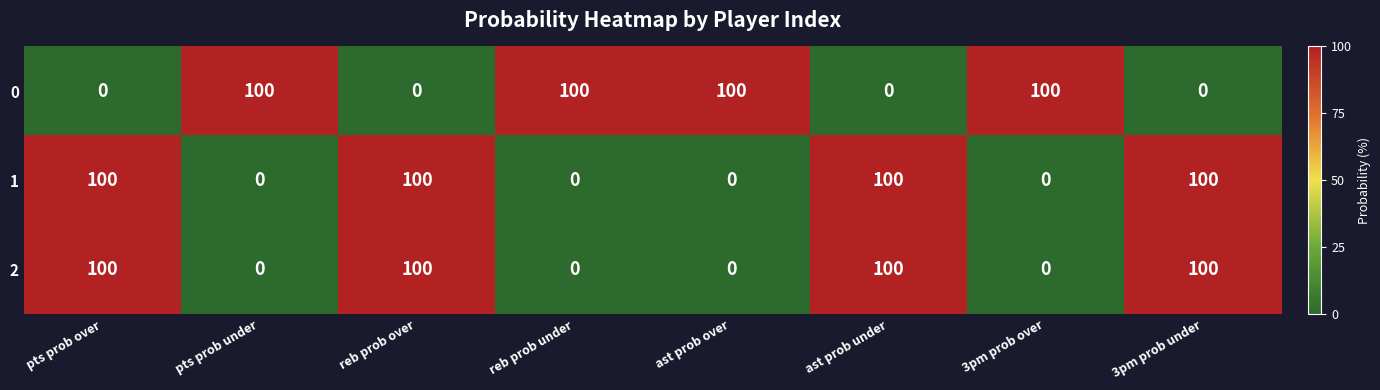

What is the sum of the 0 values at pts prob under and pts prob over?

100